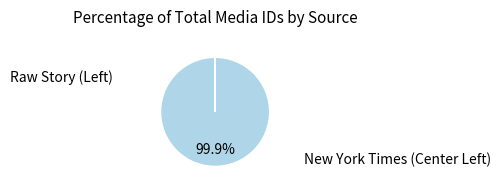

Does any single category account for the majority?

Yes